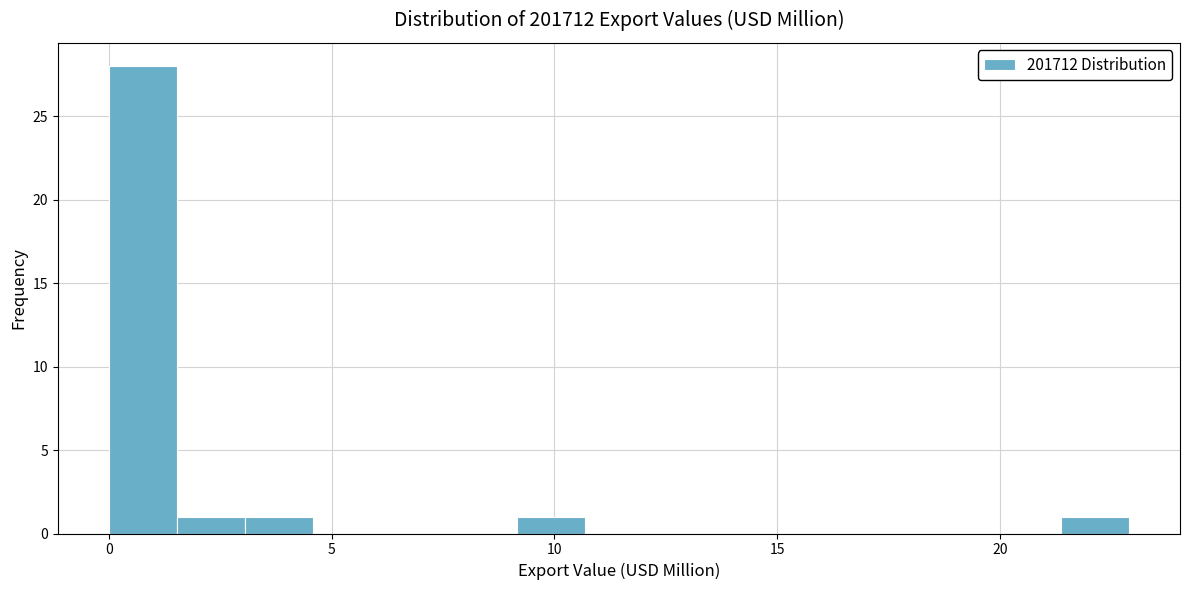

Around what value on the x-axis is the tallest bar? Give the approximate position of its centre, as read against the axis.

1.0